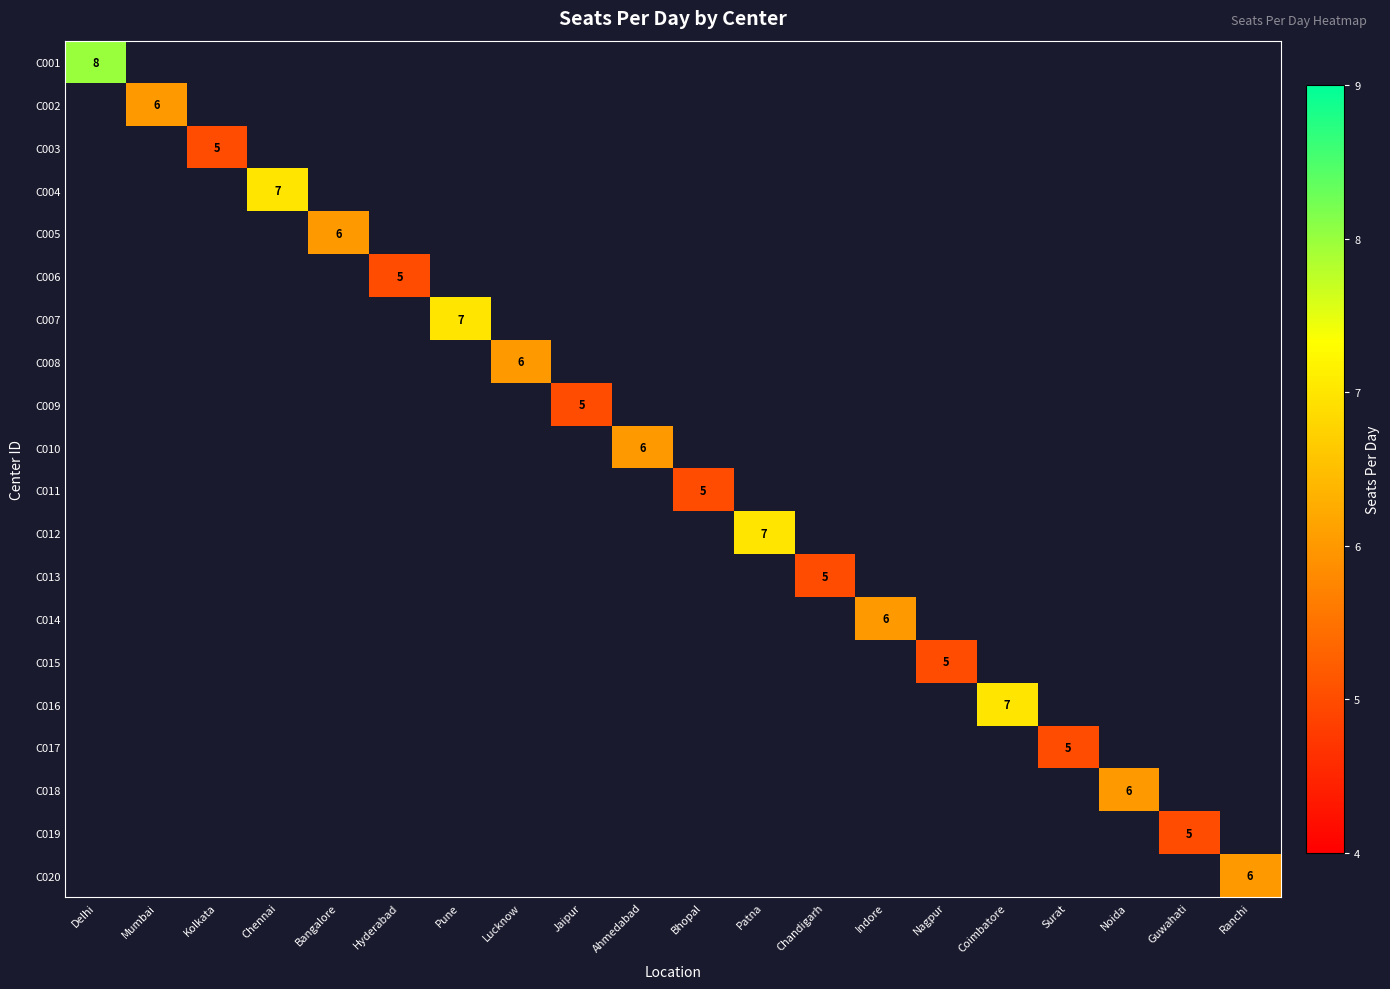

At Lucknow, list the series in order from smallest to largest.

C001, C002, C003, C004, C005, C006, C007, C008, C009, C010, C011, C012, C013, C014, C015, C016, C017, C018, C019, C020